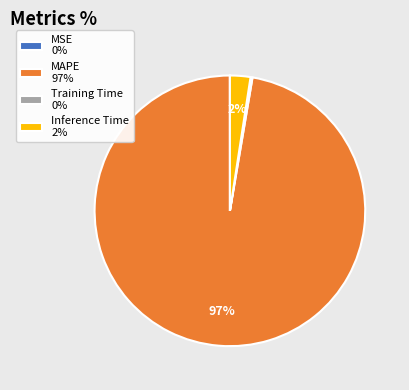

Which category has the biggest portion of the pie?

MAPE